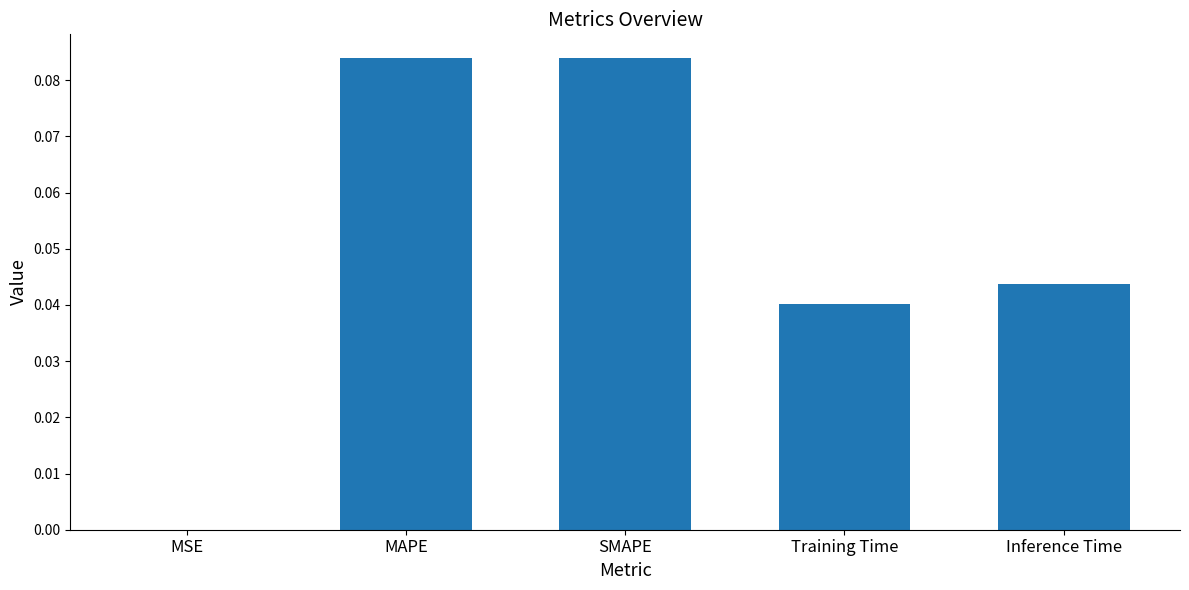

Between Inference Time and Training Time, which is larger?

Inference Time